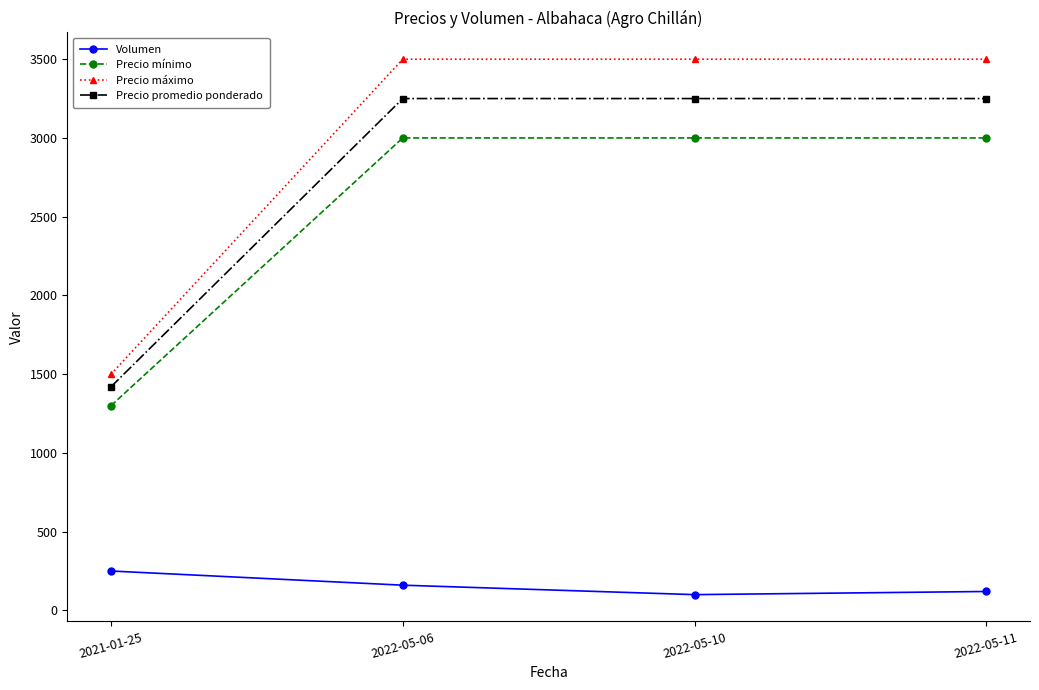

How many Volumen values are between 120 and 250?

3